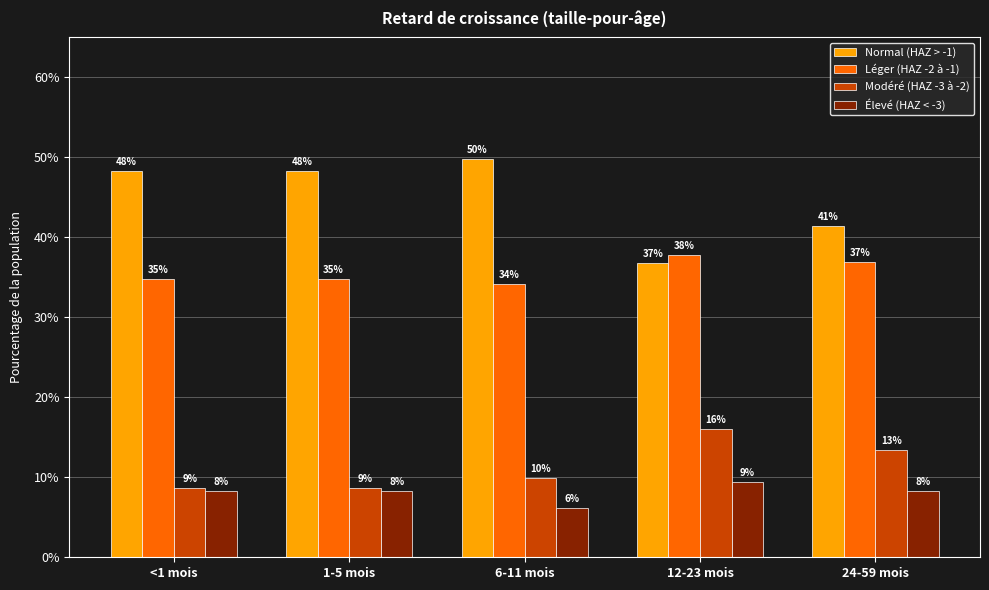

Are the bars horizontal?

No